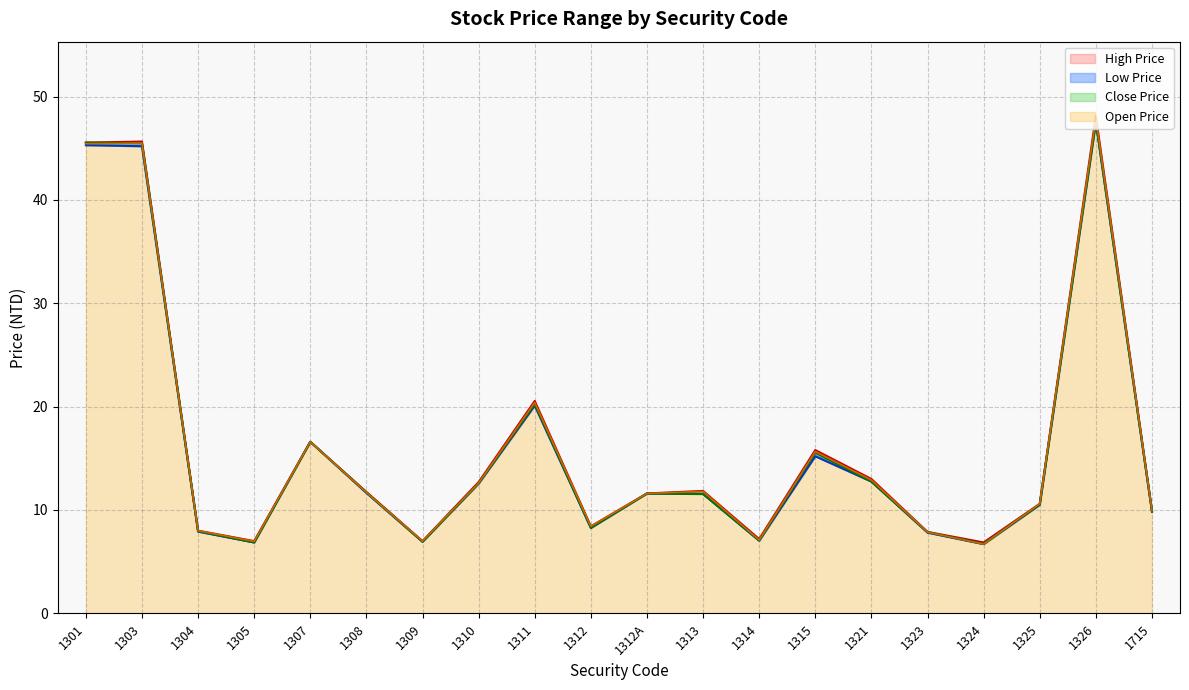

What is the sum of the Low Price values at 1326 and 1315?

62.7